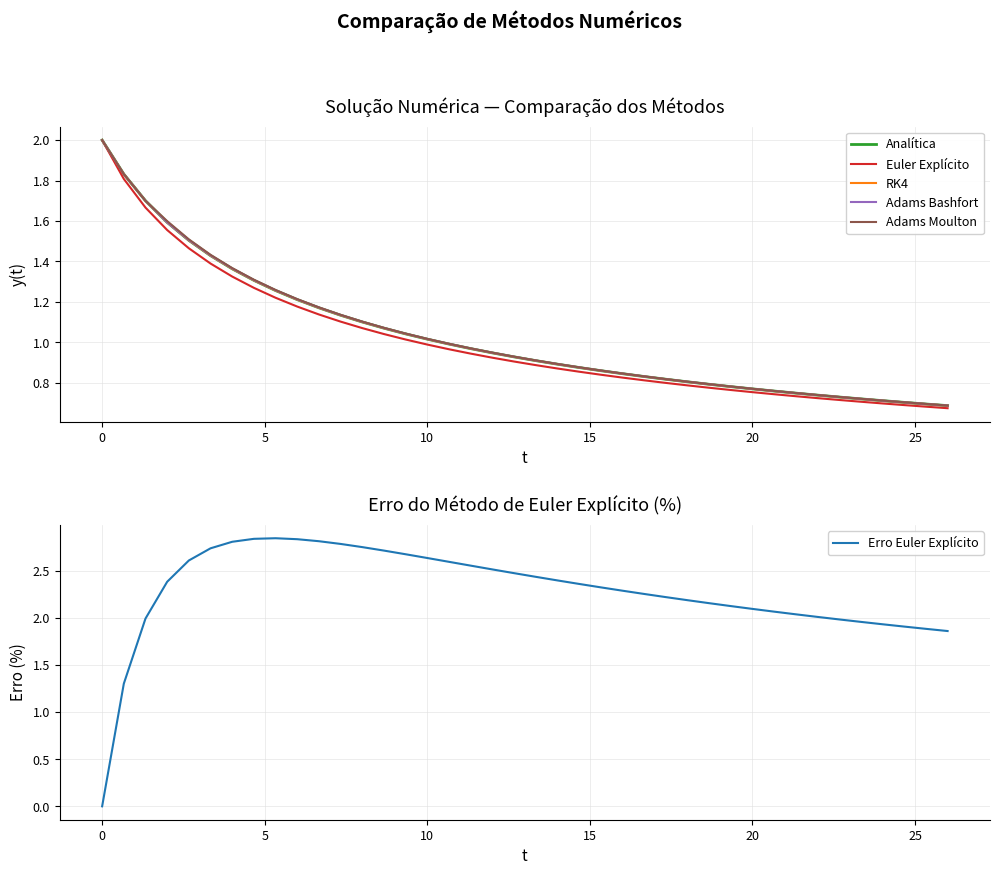

What is the difference between the second highest and second lowest values in the RK4 series?

1.1